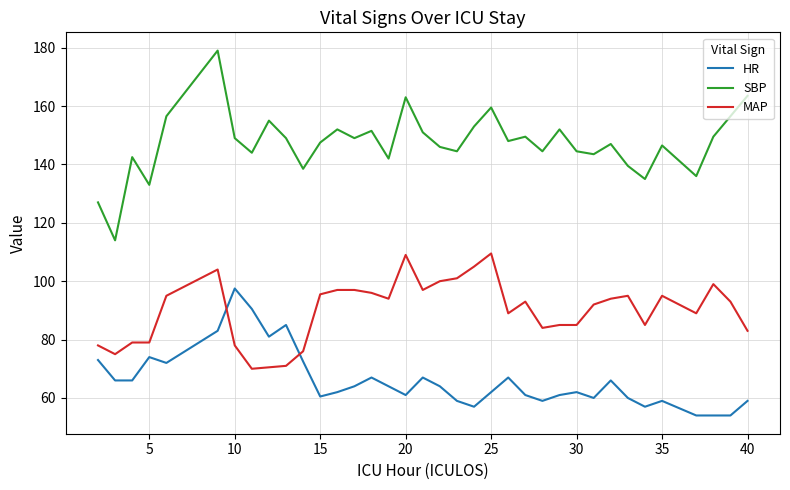

What are all the series names shown in the legend?

HR, SBP, MAP